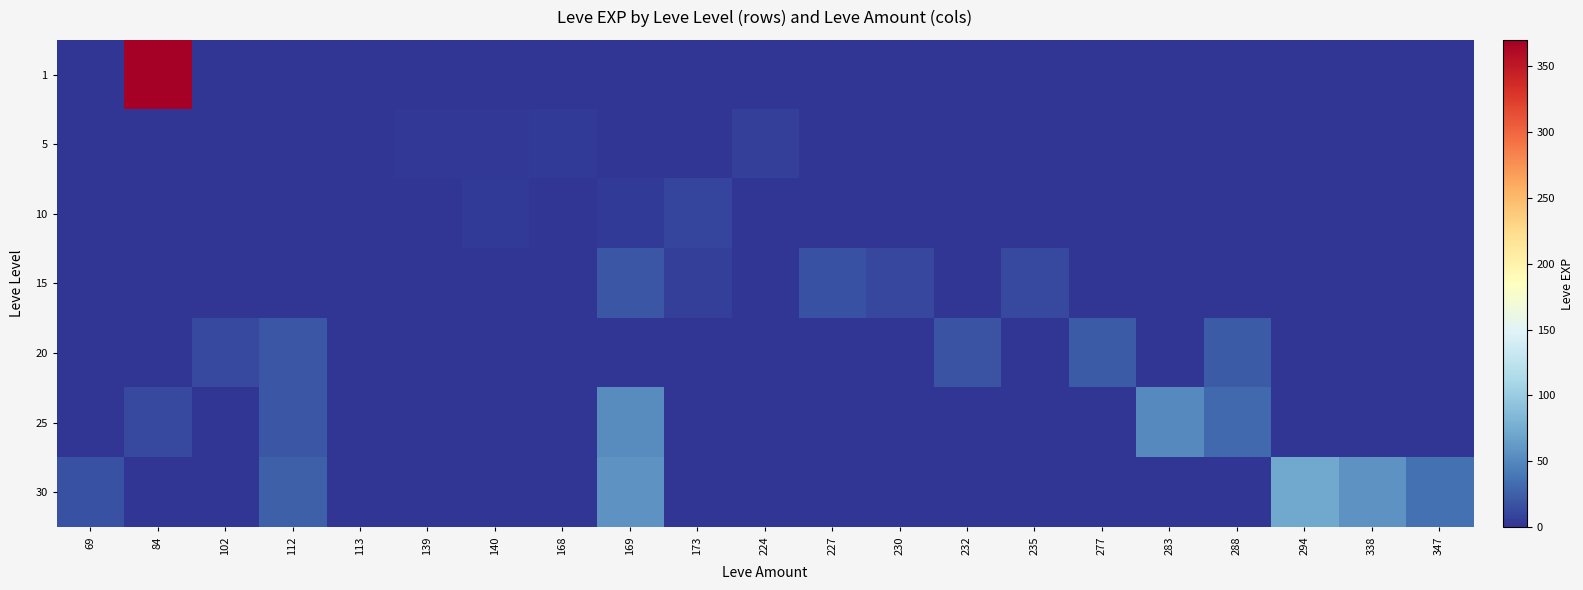

How many series are shown in this chart?

7